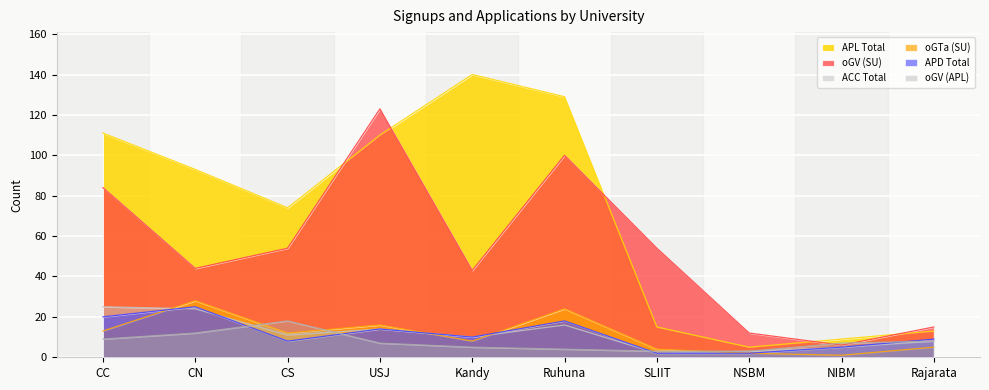

Which series has the largest range (max minus min)?

APL Total